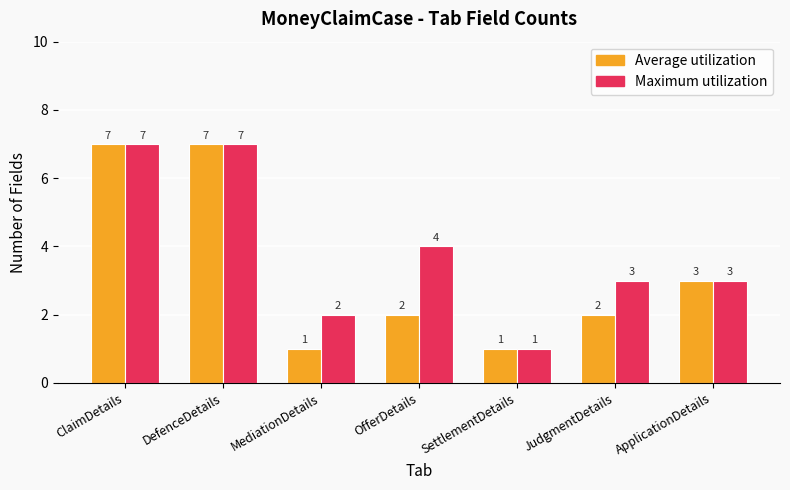

Reading left to right, transcribe all the data shown in this chart.

Average utilization: 7	7	1	2	1	2	3
Maximum utilization: 7	7	2	4	1	3	3